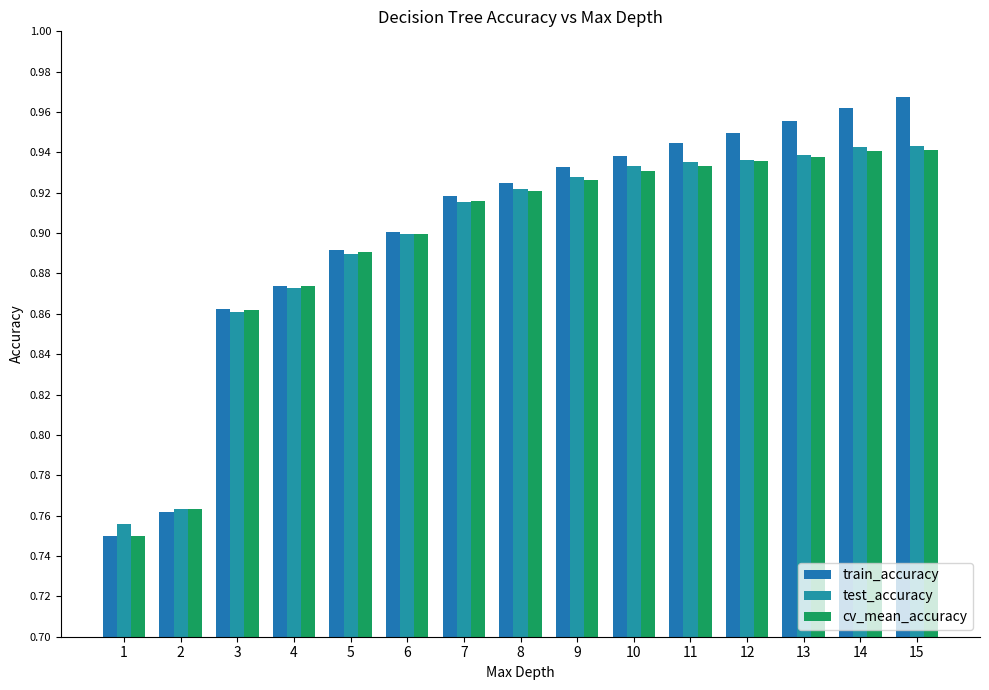

What is the sum of the cv_mean_accuracy values at 6 and 8?

1.8